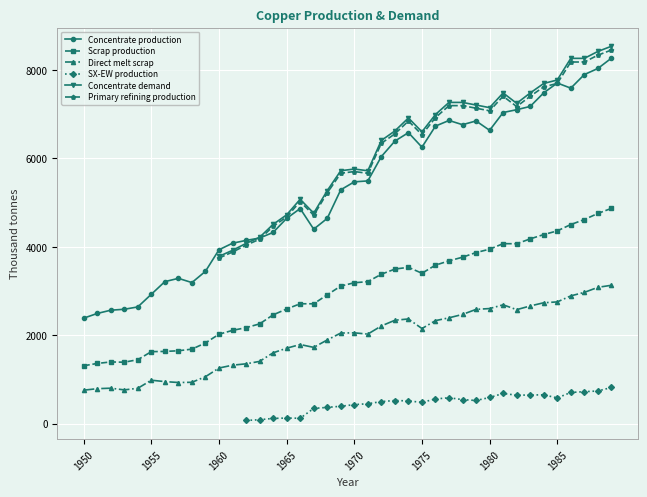

Where is the first local minimum for Concentrate production?

8